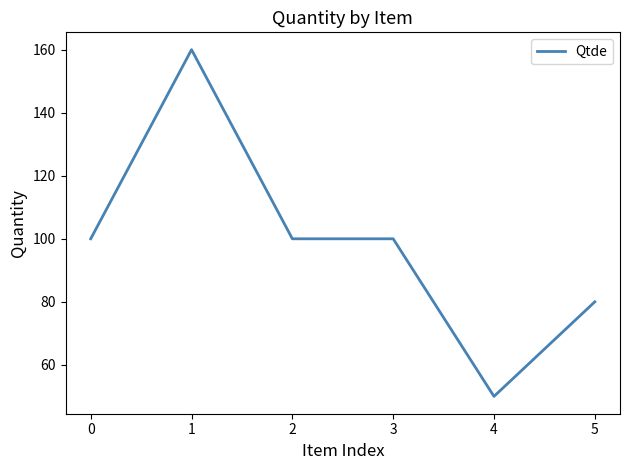

How many values are between 80 and 100?

4